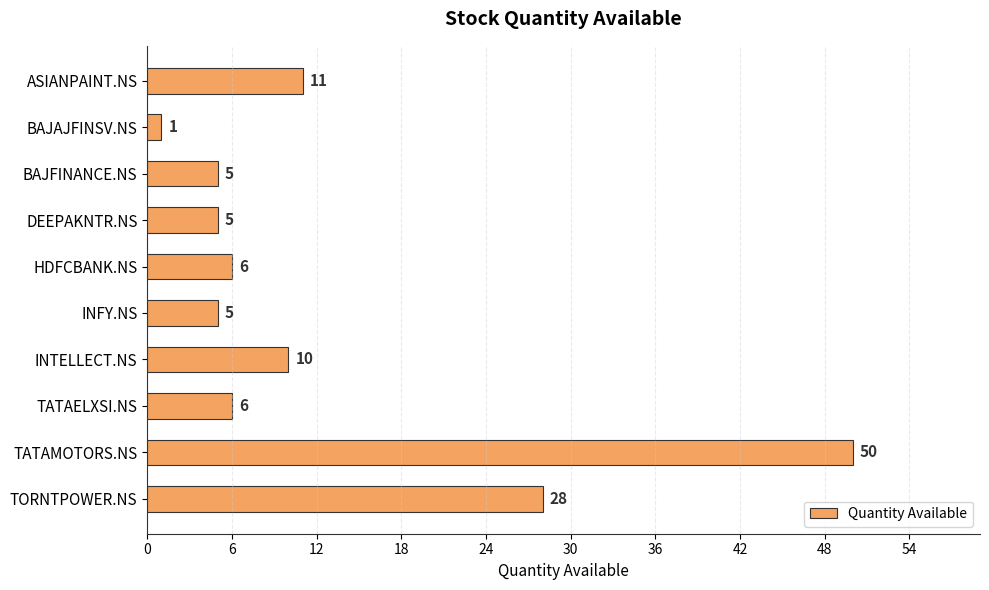

What is the difference between the maximum and second lowest values?

45